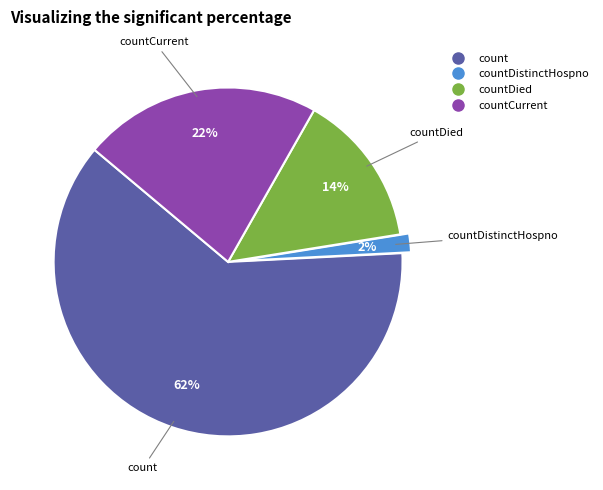

Is there any slice that represents more than half of the pie?

Yes